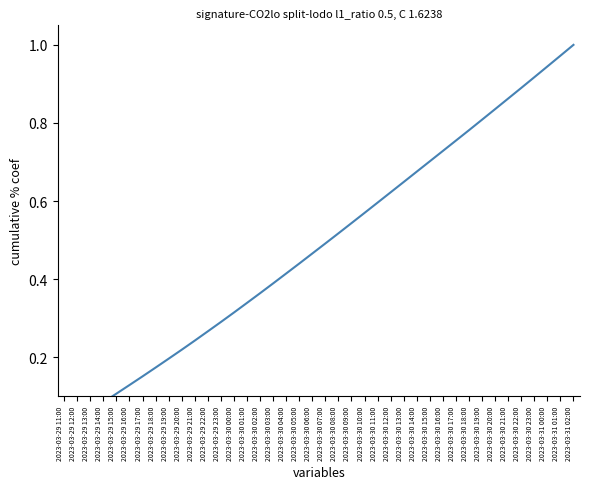

Rank the categories by value from highest to lowest.

2023-03-31 02:00, 2023-03-31 01:00, 2023-03-31 00:00, 2023-03-30 23:00, 2023-03-30 22:00, 2023-03-30 21:00, 2023-03-30 20:00, 2023-03-30 19:00, 2023-03-30 18:00, 2023-03-30 17:00, 2023-03-30 16:00, 2023-03-30 15:00, 2023-03-30 14:00, 2023-03-30 13:00, 2023-03-30 12:00, 2023-03-30 11:00, 2023-03-30 10:00, 2023-03-30 09:00, 2023-03-30 08:00, 2023-03-30 07:00, 2023-03-30 06:00, 2023-03-30 05:00, 2023-03-30 04:00, 2023-03-30 03:00, 2023-03-30 02:00, 2023-03-30 01:00, 2023-03-30 00:00, 2023-03-29 23:00, 2023-03-29 22:00, 2023-03-29 21:00, 2023-03-29 20:00, 2023-03-29 19:00, 2023-03-29 18:00, 2023-03-29 17:00, 2023-03-29 16:00, 2023-03-29 15:00, 2023-03-29 14:00, 2023-03-29 13:00, 2023-03-29 12:00, 2023-03-29 11:00